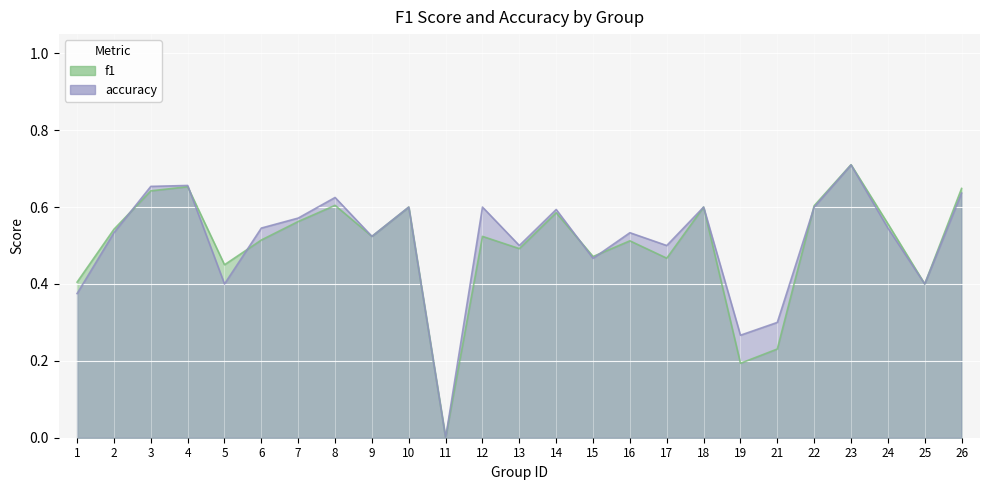

Reading left to right, list all the values displayed in this chart.

f1: 1=0.4	2=0.5	3=0.6	4=0.7	5=0.5	6=0.5	7=0.6	8=0.6	9=0.5	10=0.6	11=0.0	12=0.5	13=0.5	14=0.6	15=0.5	16=0.5	17=0.5	18=0.6	19=0.2	21=0.2	22=0.6	23=0.7	24=0.6	25=0.4	26=0.6
accuracy: 1=0.4	2=0.5	3=0.7	4=0.7	5=0.4	6=0.5	7=0.6	8=0.6	9=0.5	10=0.6	11=0.0	12=0.6	13=0.5	14=0.6	15=0.5	16=0.5	17=0.5	18=0.6	19=0.3	21=0.3	22=0.6	23=0.7	24=0.5	25=0.4	26=0.6